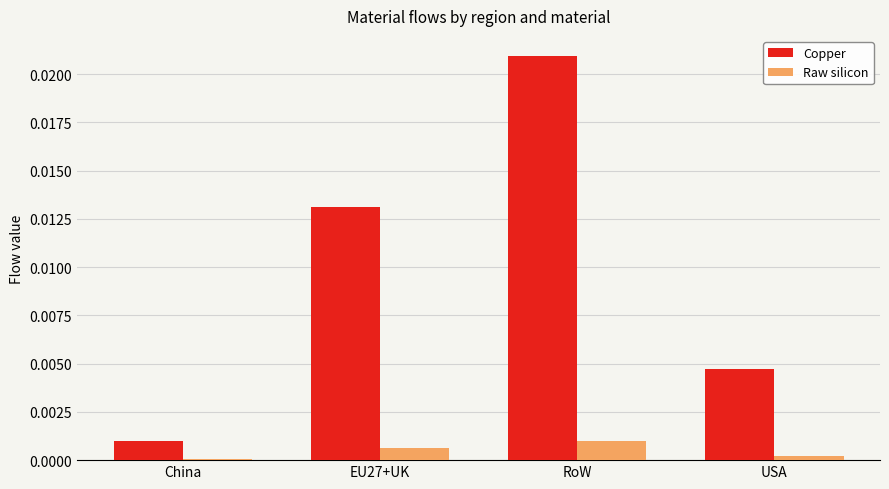

Which series has the widest spread of values?

Copper